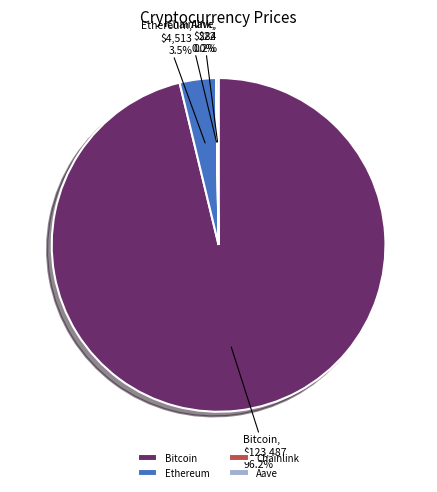

What is the majority slice?

Bitcoin